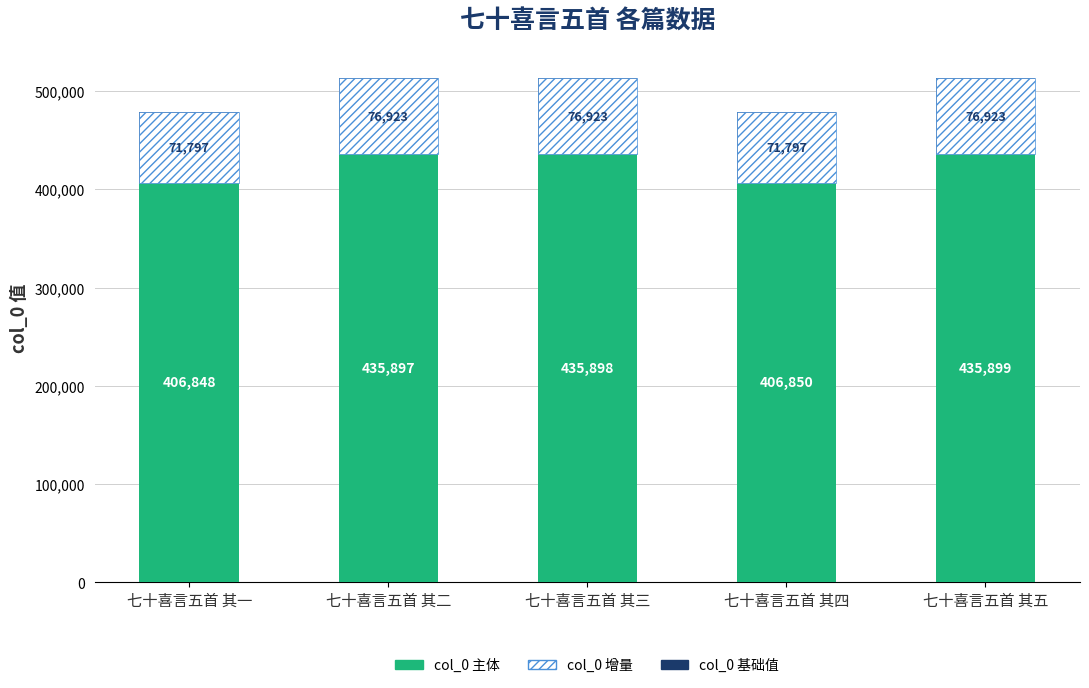

What is the label of the 3rd bar from the left?

七十喜言五首 其三